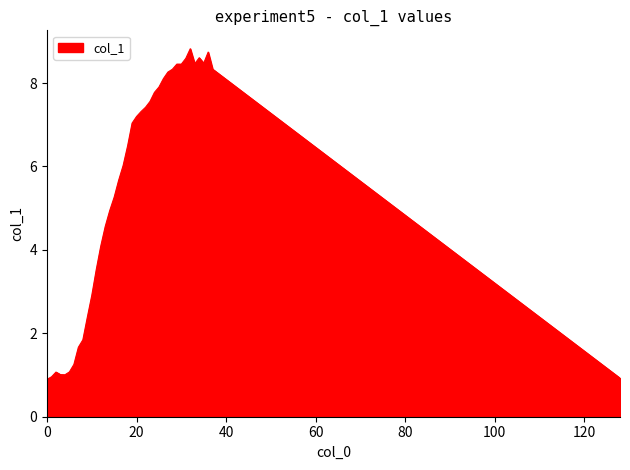

What is the difference between the maximum and minimum values?

7.9